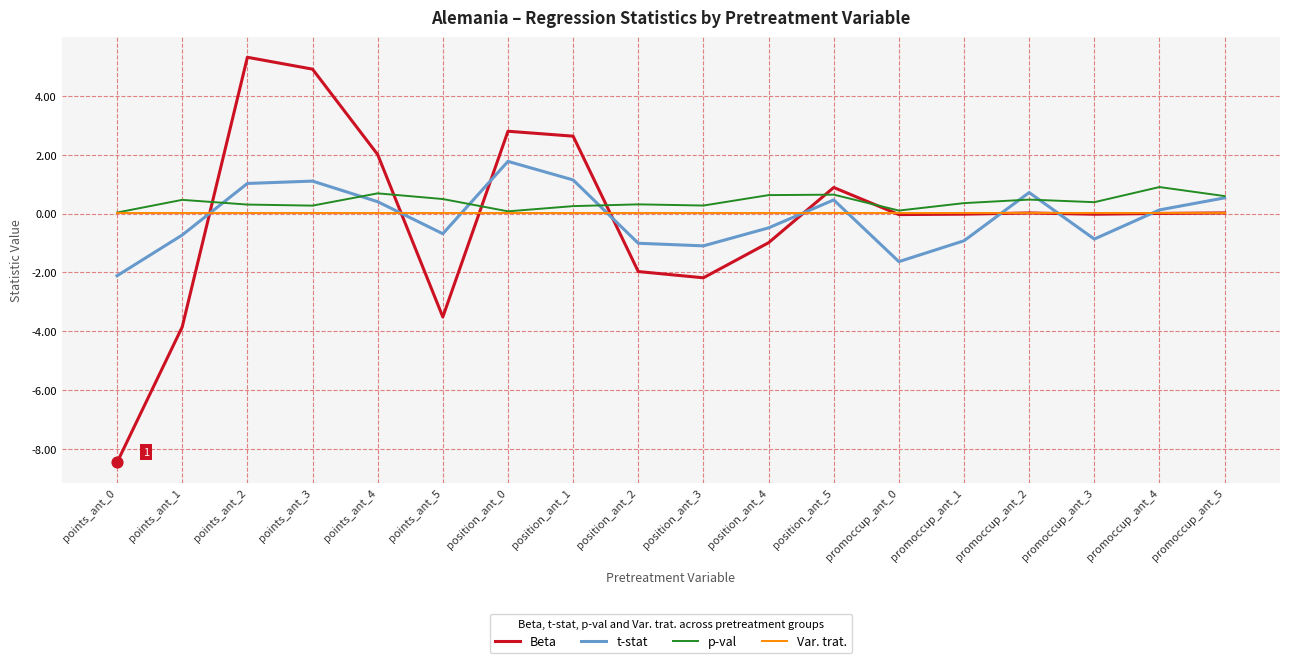

Which series has the largest total across all categories?

p-val